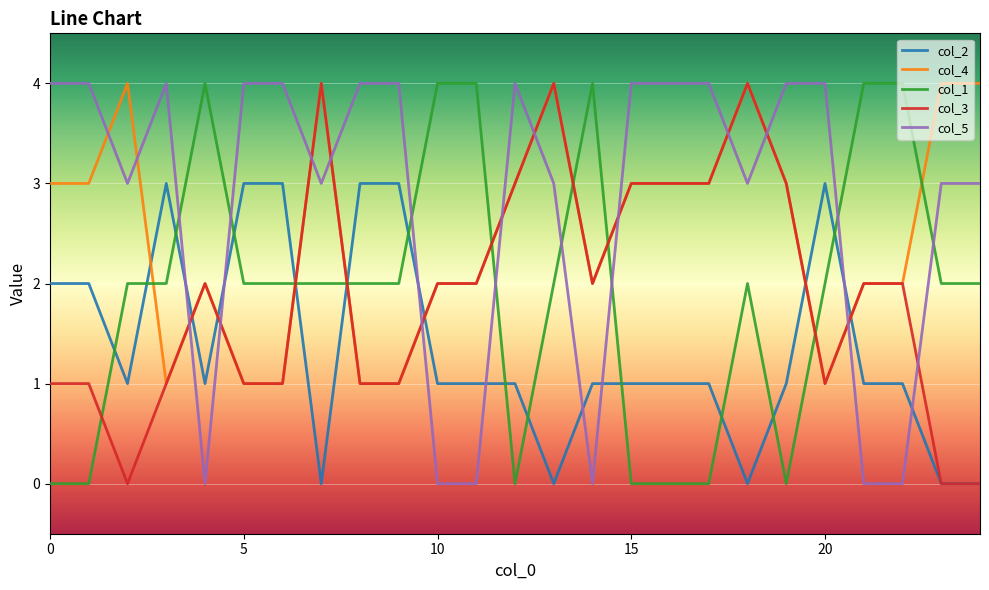

After their last crossing, which series has the higher values: col_5 or col_1?

col_5